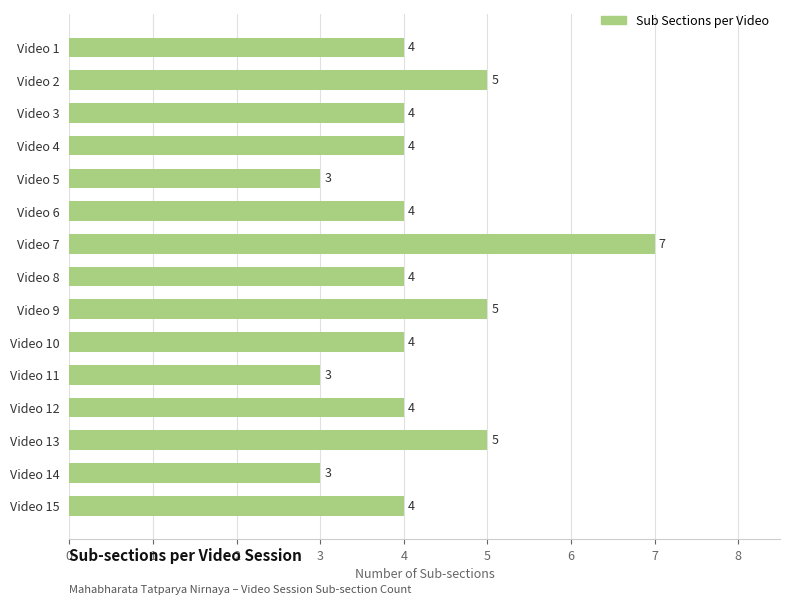

What is the sum of the values at Video 10 and Video 14?

7